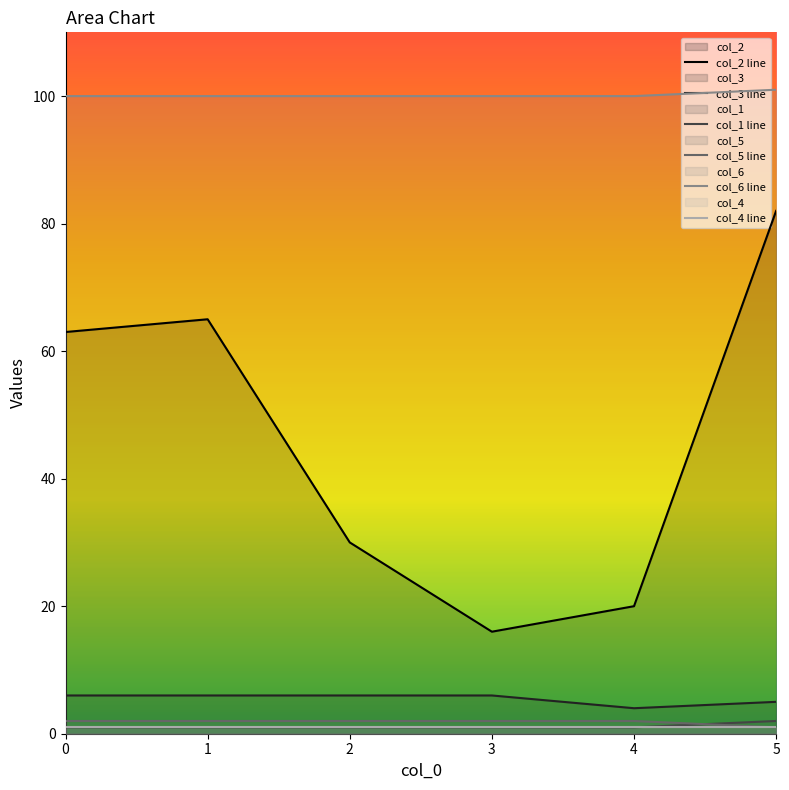

Count the number of data series in this chart.

6